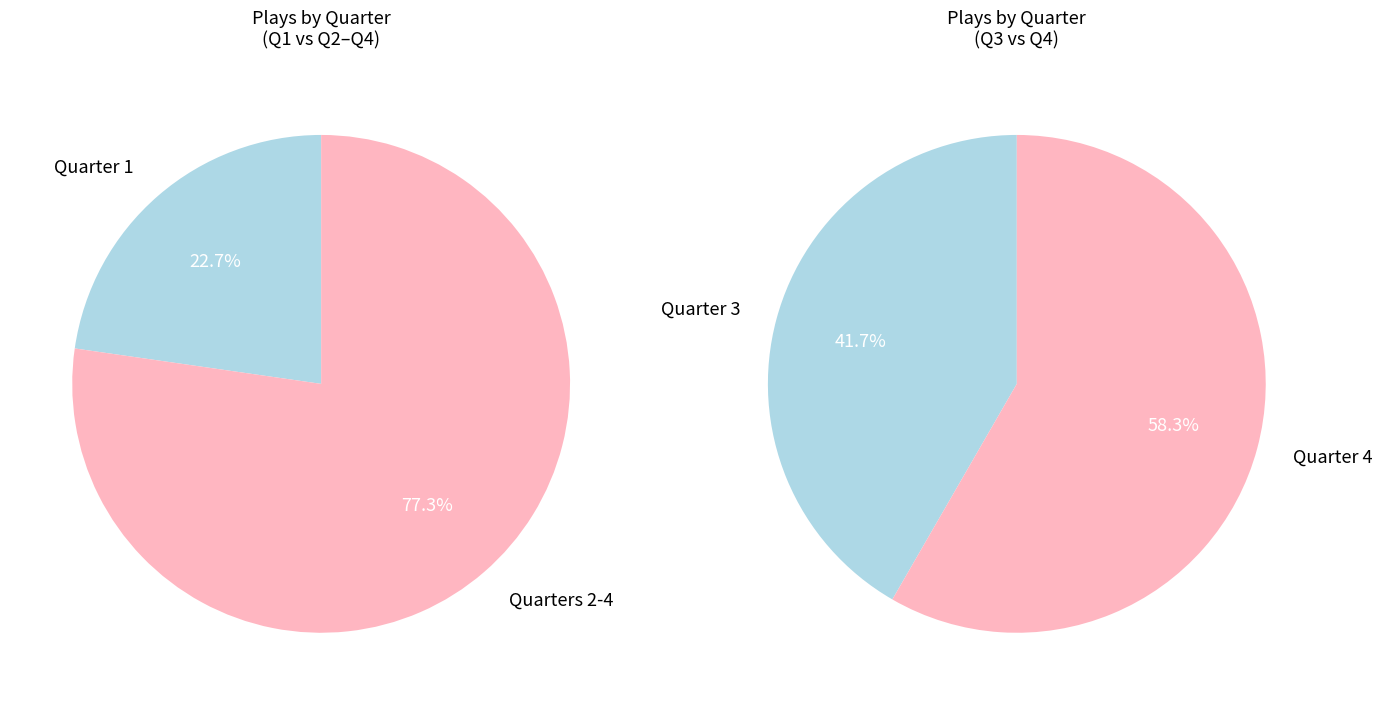

To the nearest percent, what portion does Quarter 1 represent?

23%